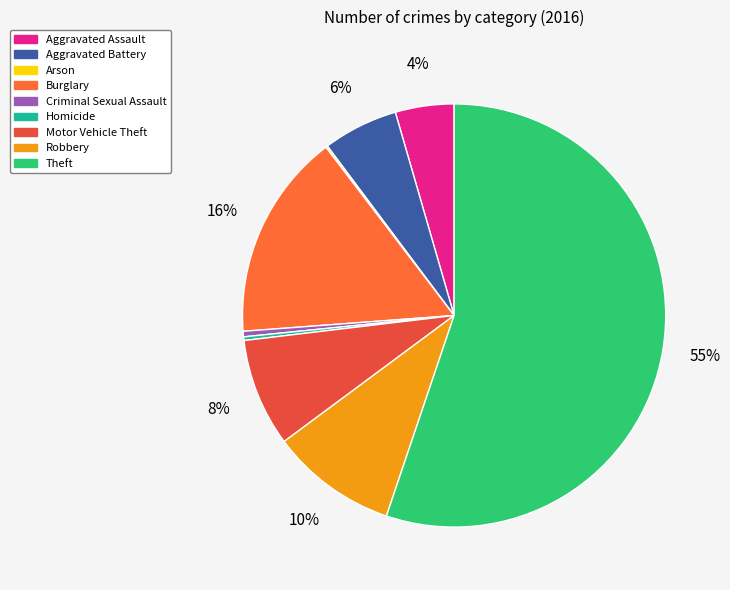

True or false: Arson accounts for 15% of the total.

False